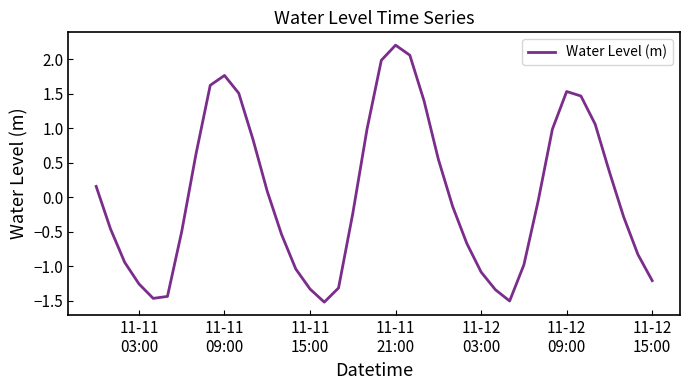

What is the difference between the maximum and minimum values?

3.7